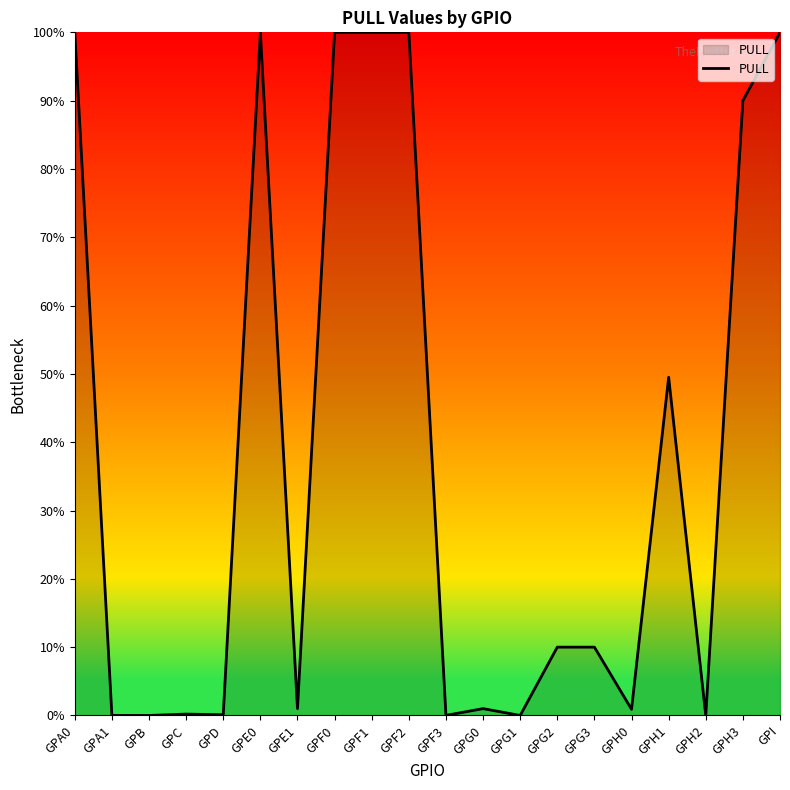

What is the change in value from GPD to GPG0?

+0.9